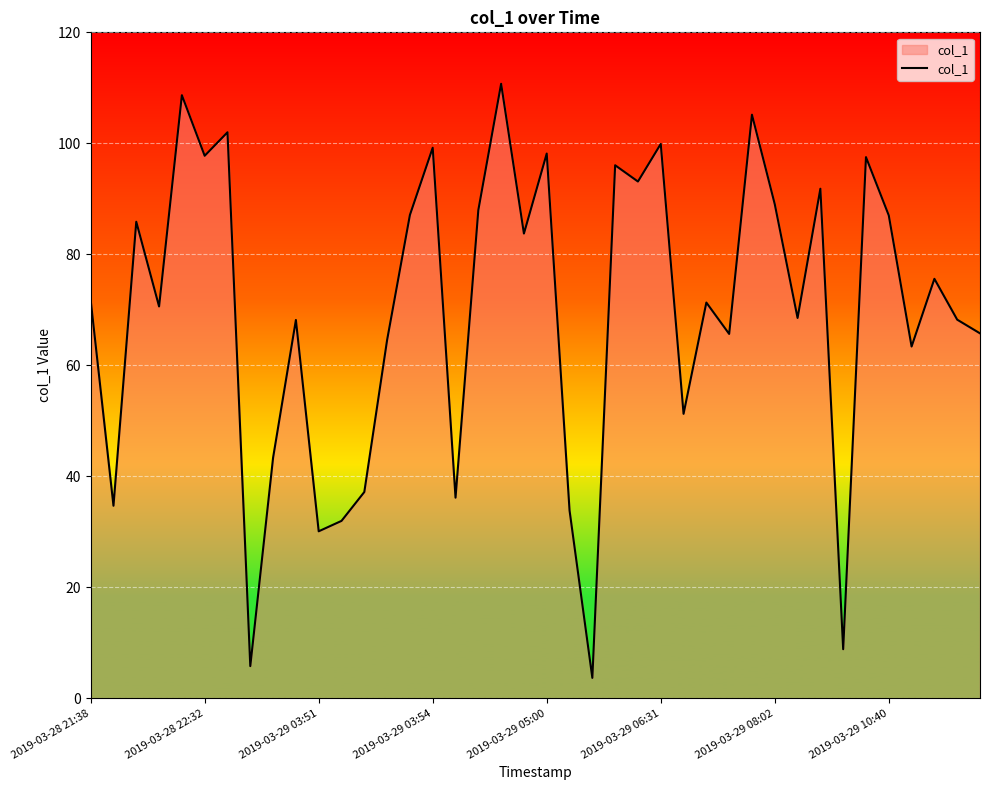

What is the difference between the maximum and minimum values?

107.1